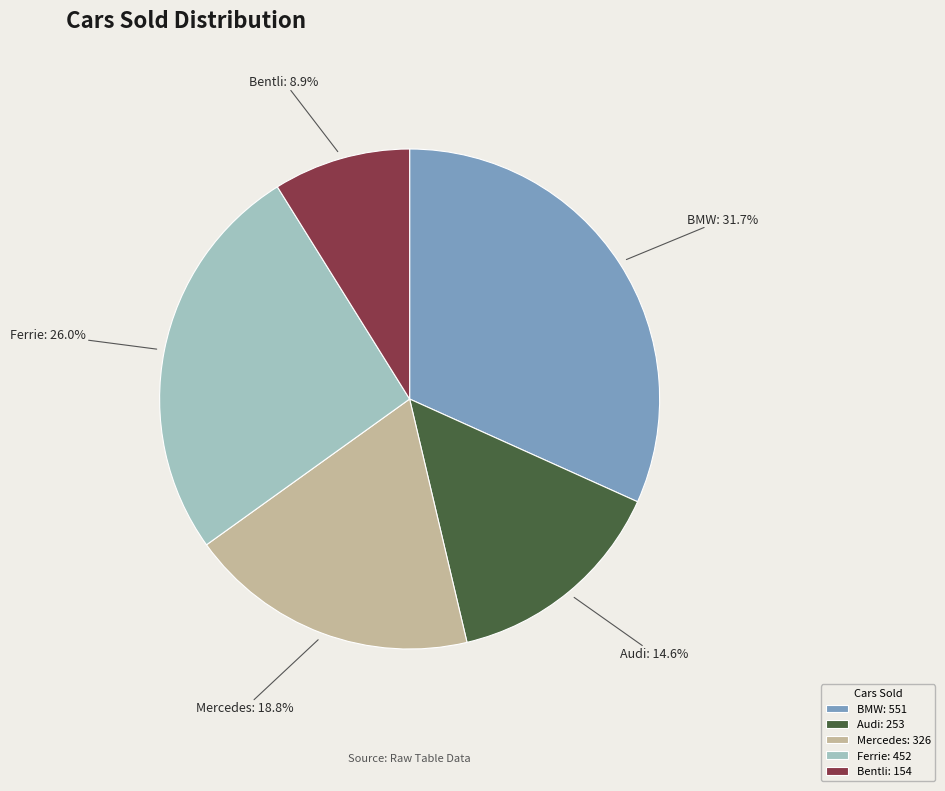

True or false: Mercedes accounts for 19% of the total.

True